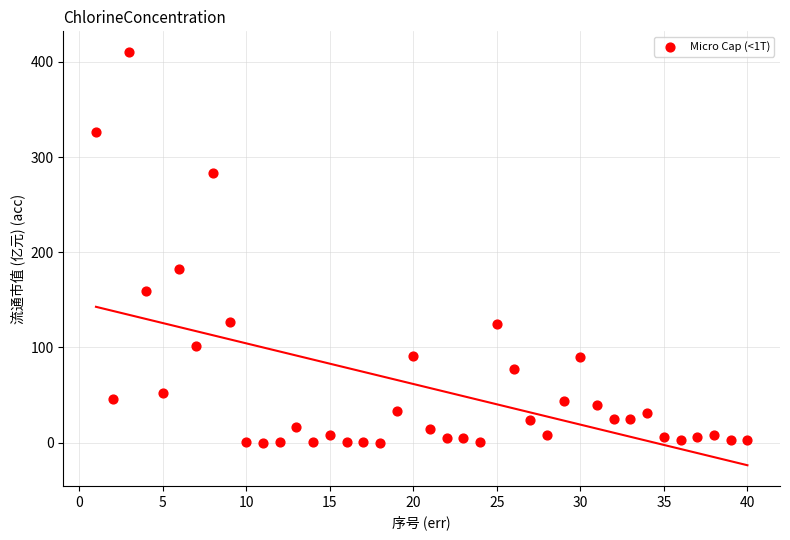

What is the range of Y values (max minus min)?

410.3